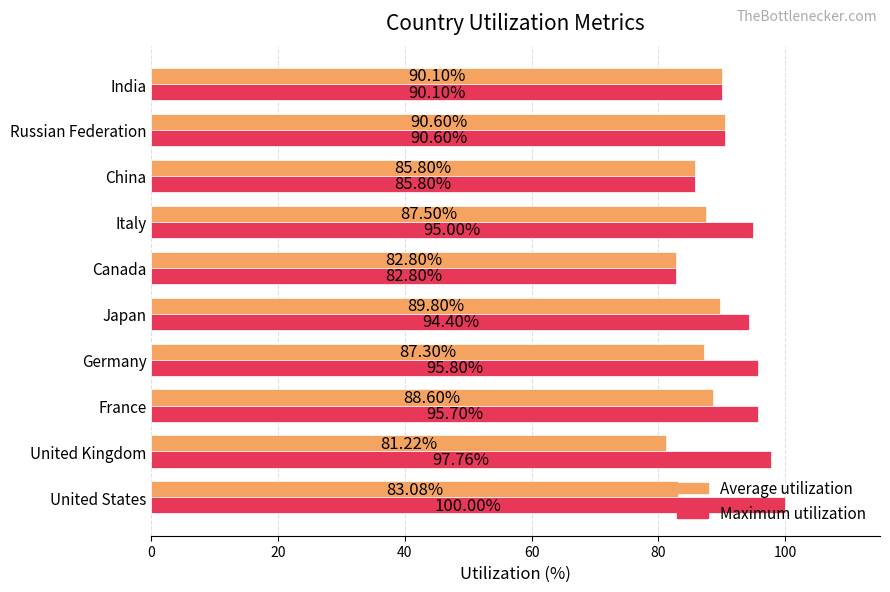

Which series changed the most between Germany and India?

Maximum utilization